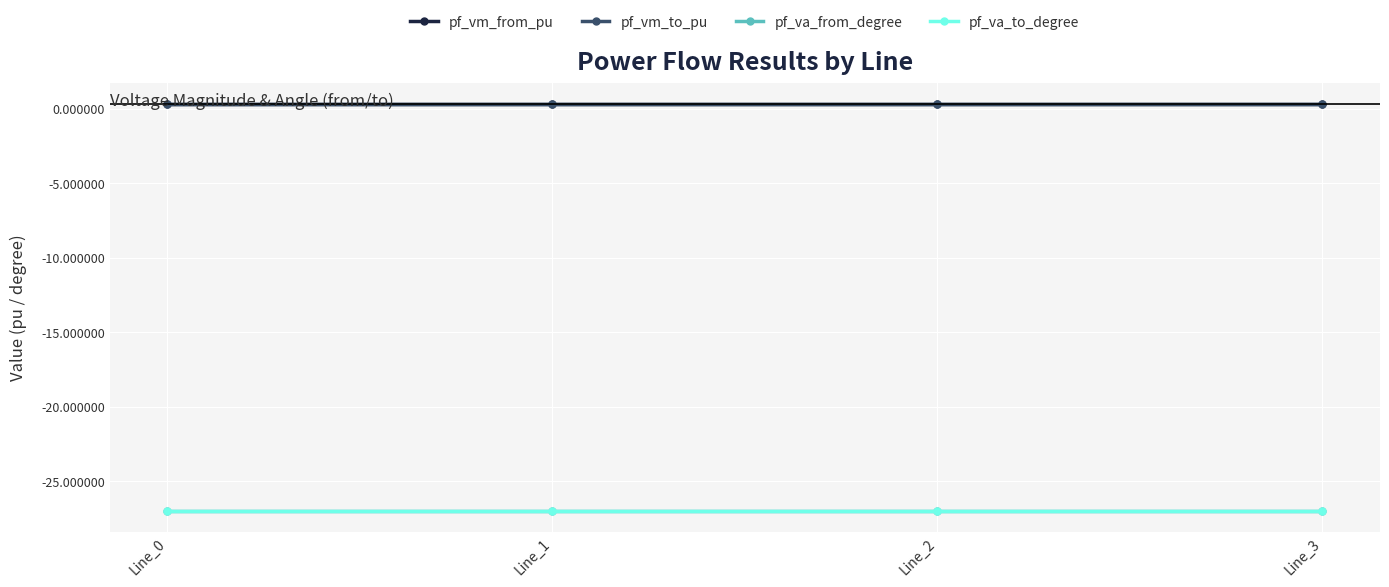

What is the minimum value for pf_vm_to_pu?

0.3